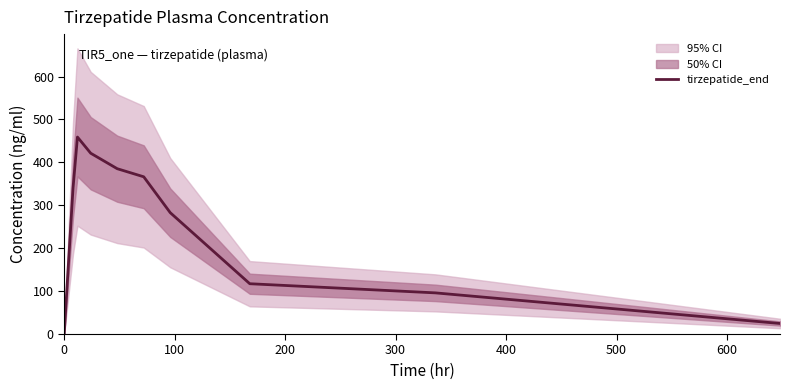

True or false: there are more than 0 points higher than both neighbors.

True